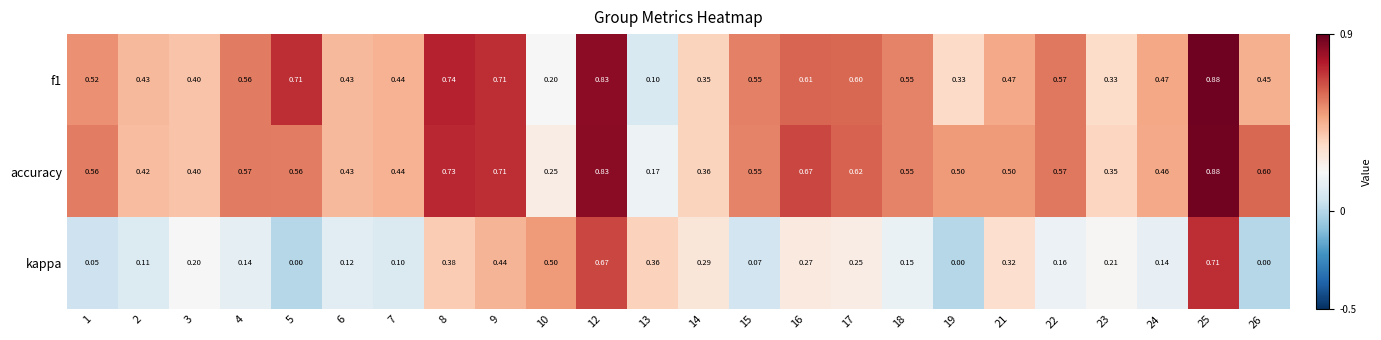

Which series has the largest total across all categories?

accuracy